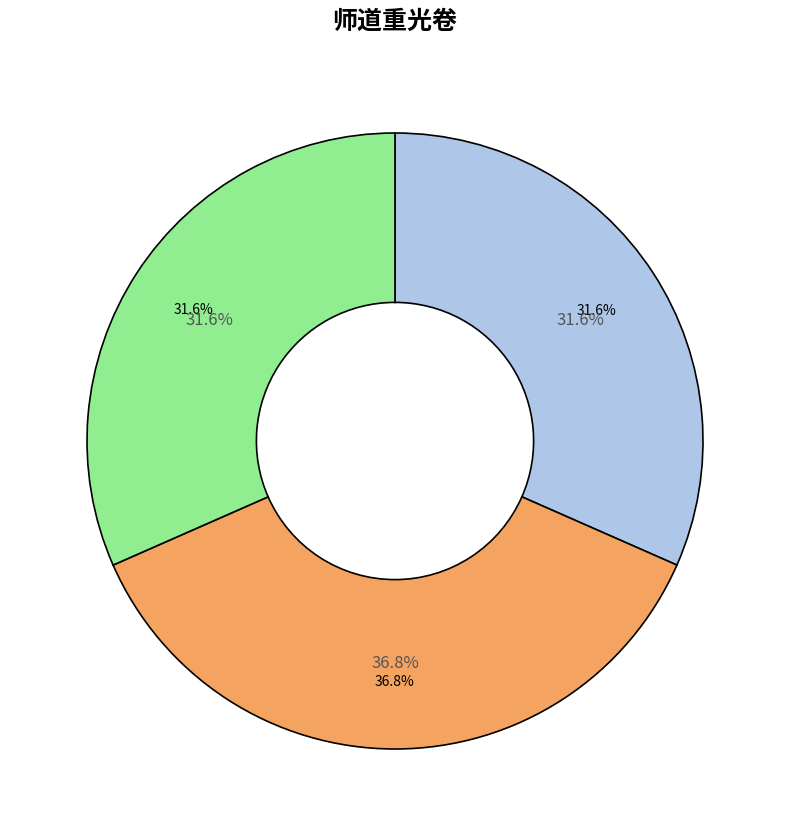

Does any single category account for the majority?

No